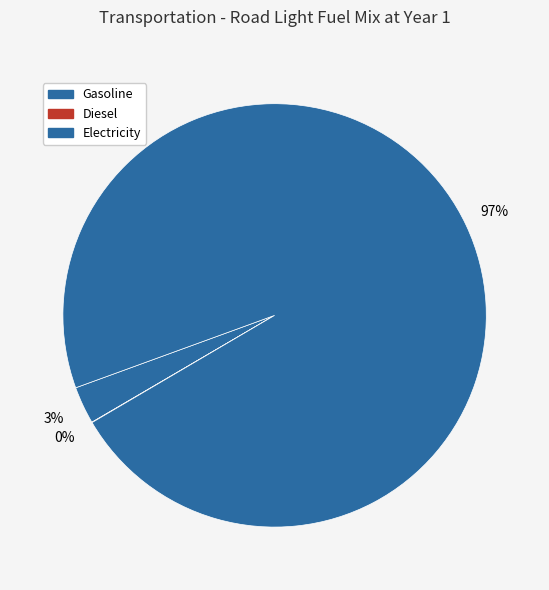

Which category has the smallest portion of the pie?

frac_trns_fuelmix_road_light_electricity